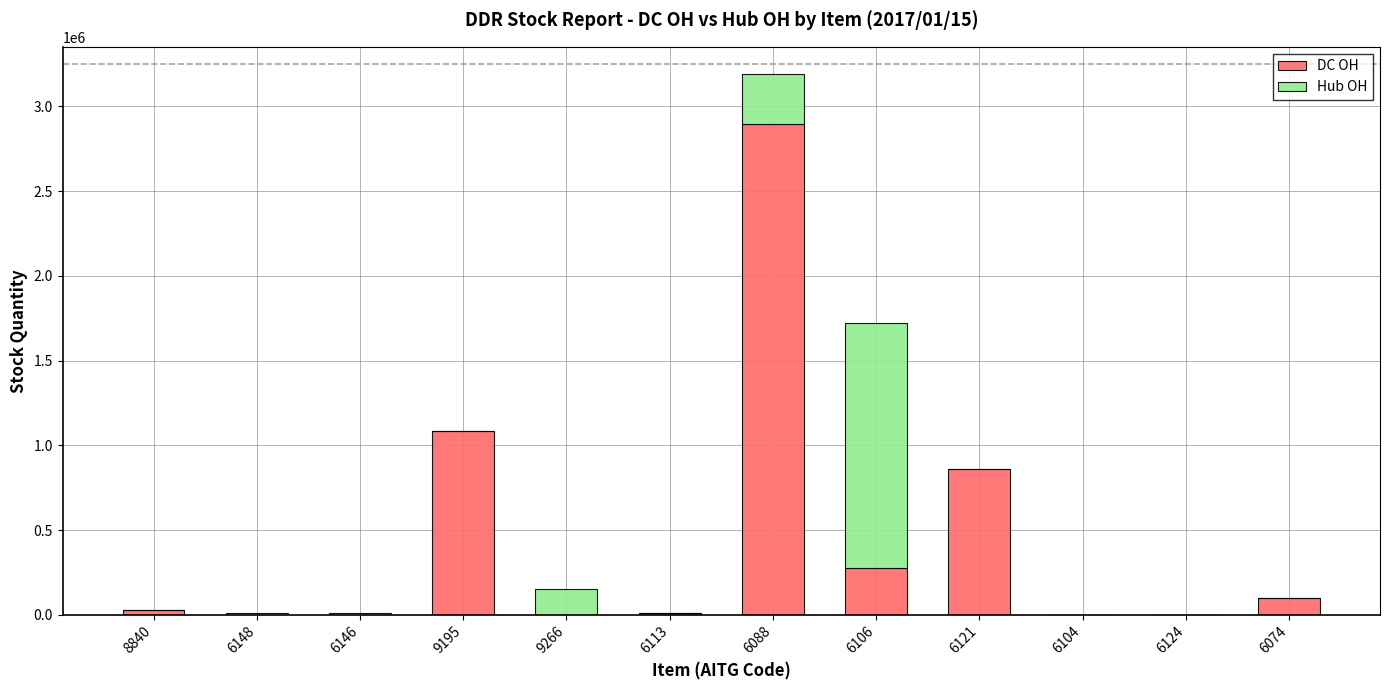

What is the highest value of the DC OH series?

2898000